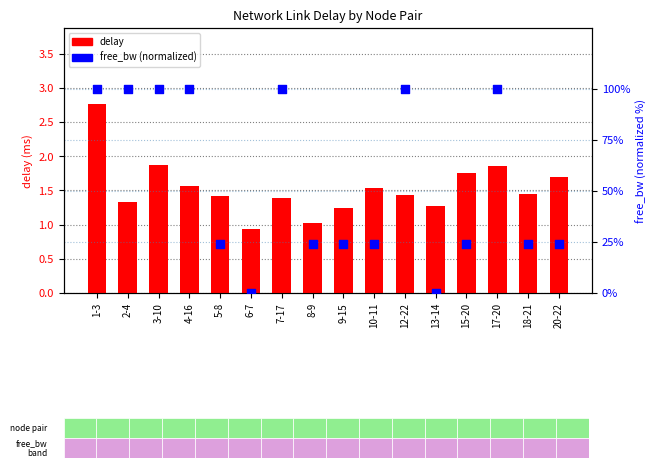

Which series has the largest total across all categories?

free_bw (normalized)